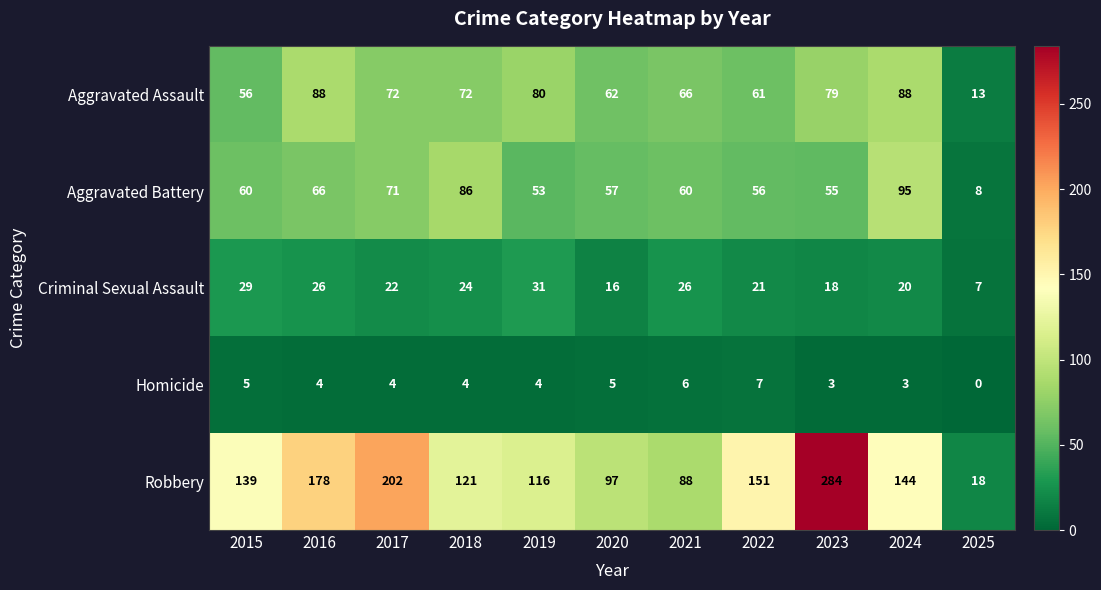

Rank the series at 2025 from highest to lowest value.

Robbery, Aggravated Assault, Aggravated Battery, Criminal Sexual Assault, Homicide